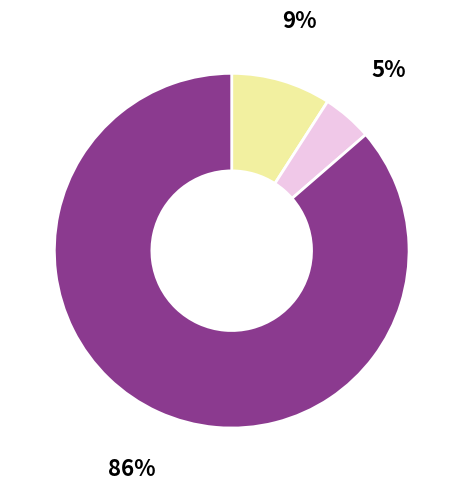

Is there a majority slice in this chart?

Yes